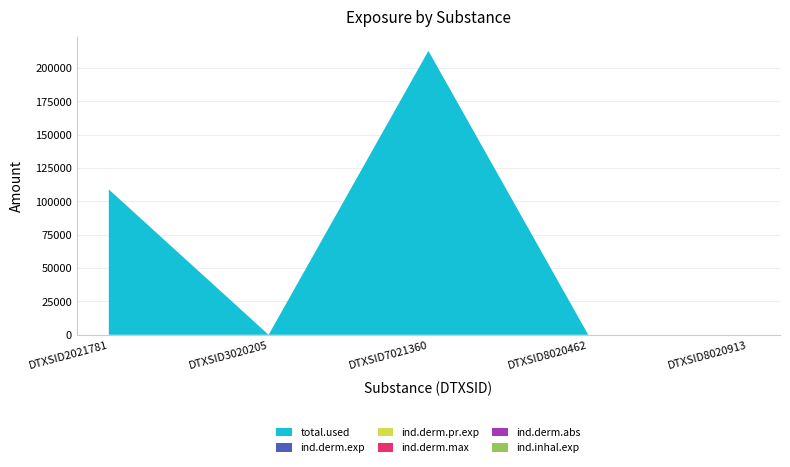

Reading left to right, extract all data points from this chart.

total.used: 108903.5	0.0	212904.2	0.0	0.0
ind.derm.exp: 64.8	0.0	0.3	0.0	0.0
ind.derm.pr.exp: 64.8	0.0	0.3	0.0	0.0
ind.derm.max: 0.0	0.0	0.0	0.0	0.0
ind.derm.abs: 24.1	0.0	0.0	0.0	0.0
ind.inhal.exp: 0.1	0.0	0.1	0.0	0.0